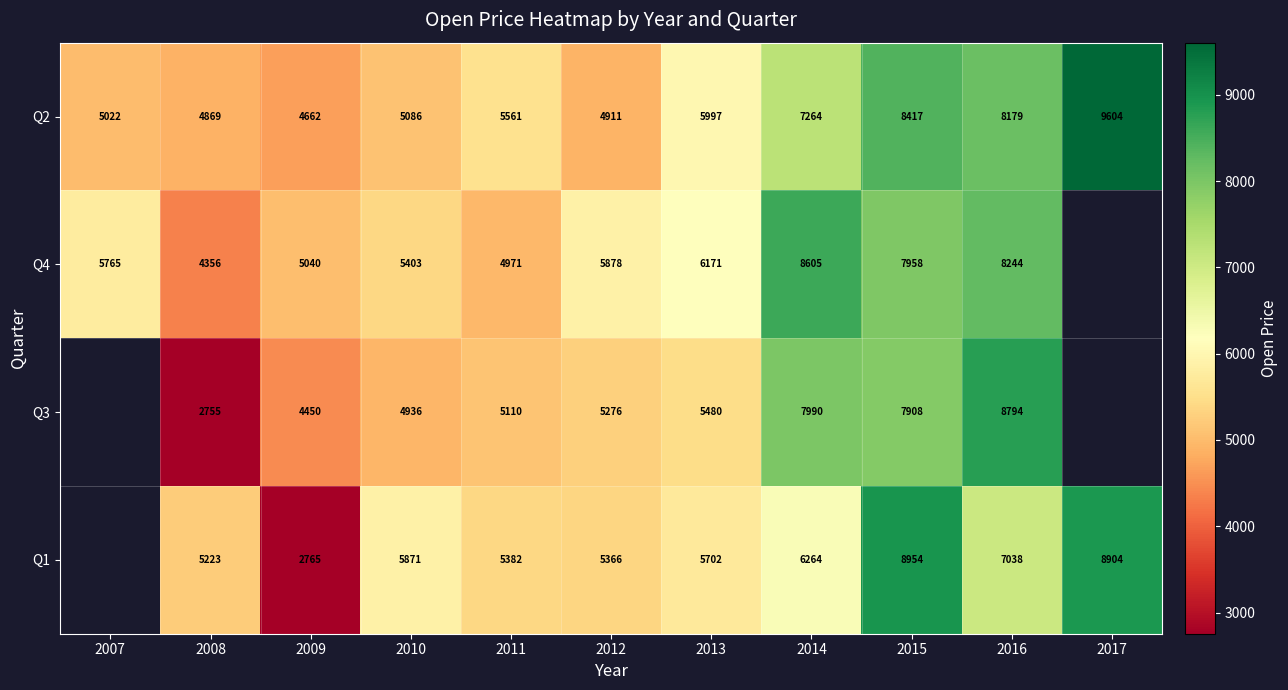

Is it true that Q3 equals 5276.0 at 2012?

True